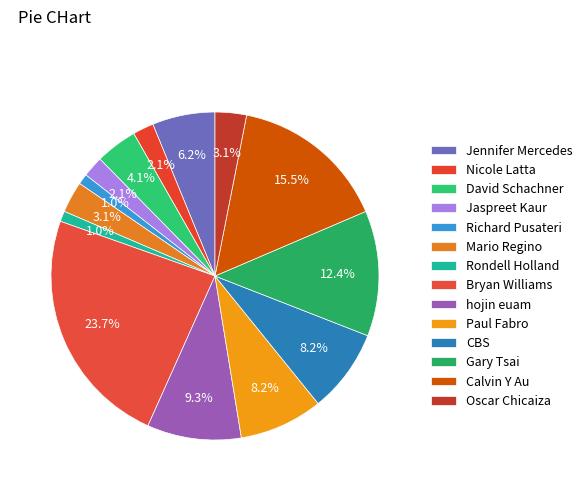

Approximately how many times larger is the value at Jaspreet Kaur compared to Bryan Williams?

0.1